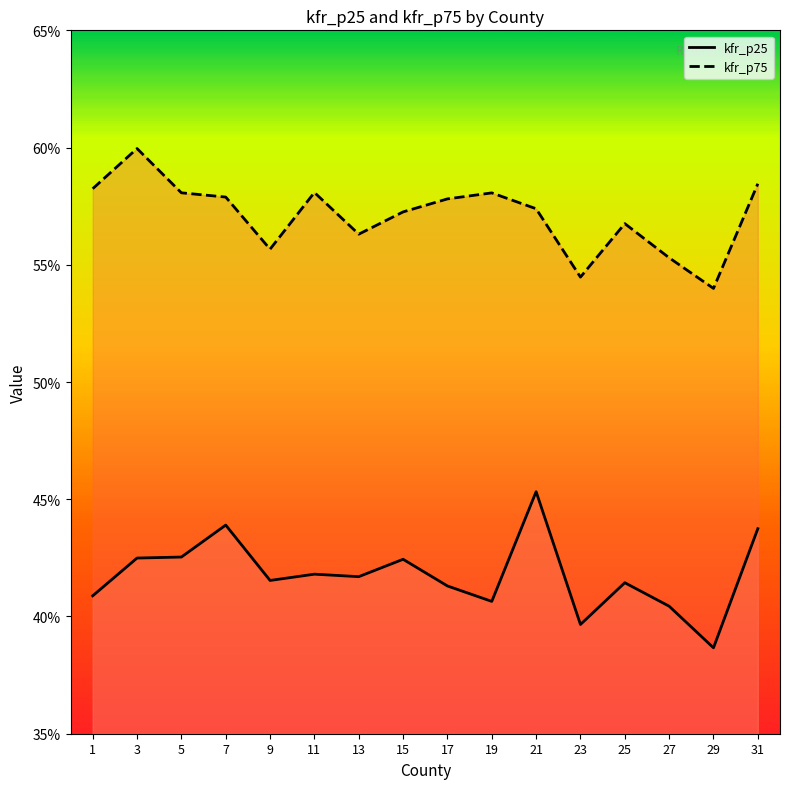

Rank the series by their maximum value, from lowest to highest.

kfr_p25, kfr_p75